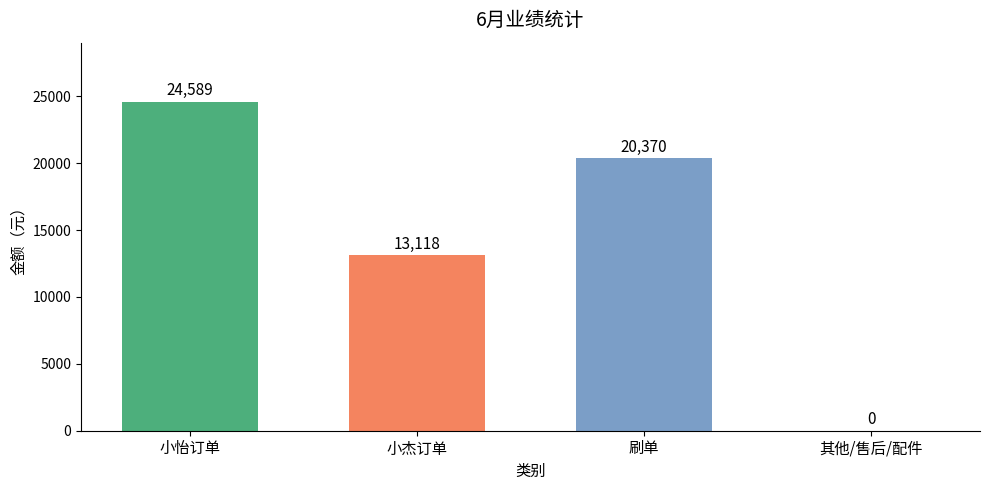

Does the chart contain stacked bars?

No